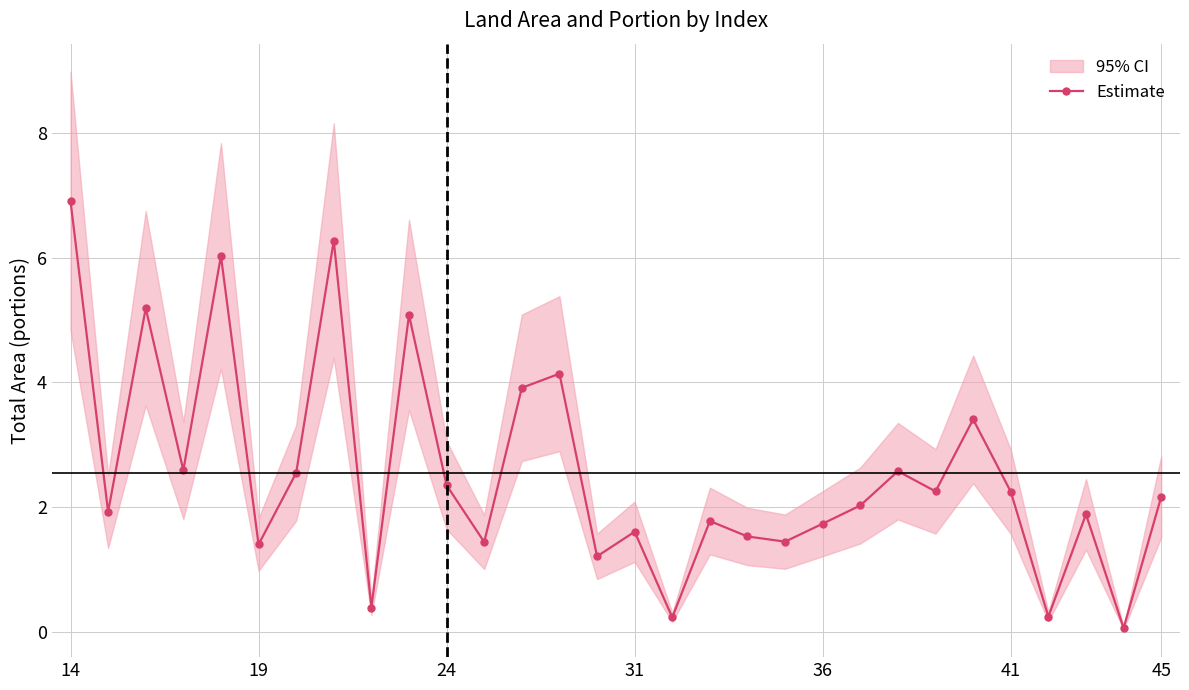

What is the highest value of the Estimate series?

6.9